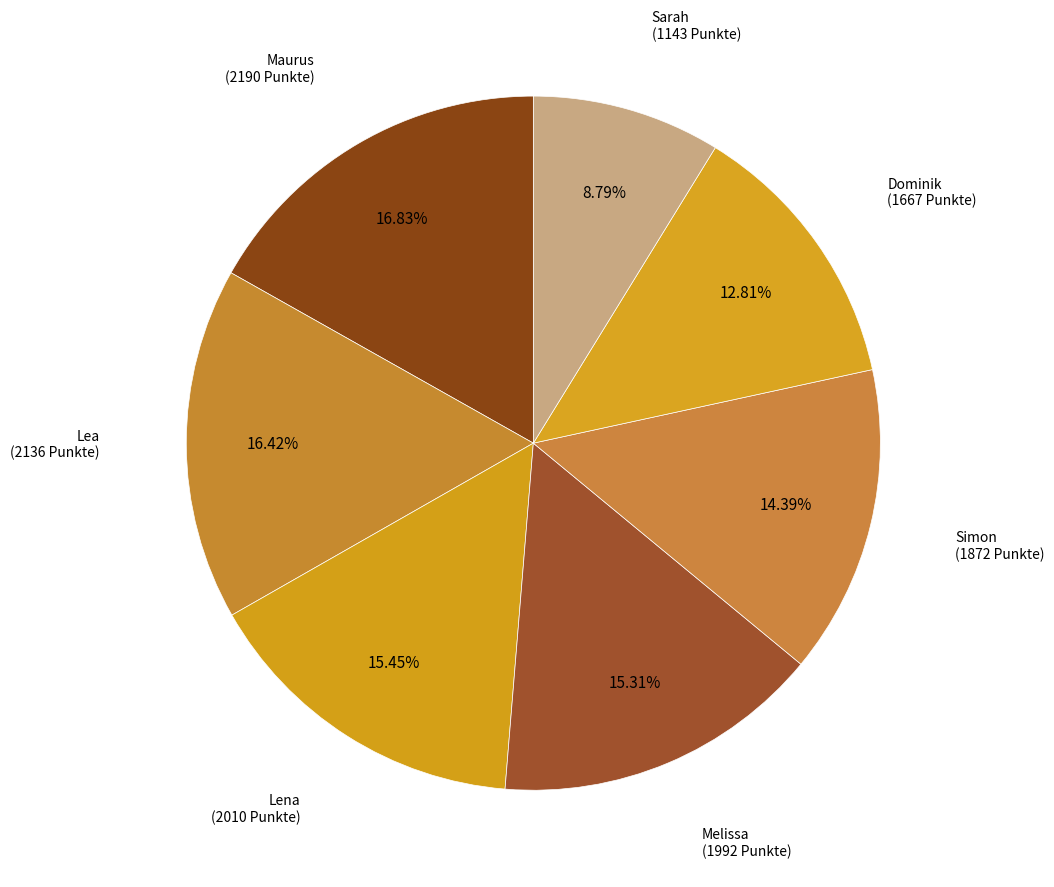

Between Maurus and Sarah, which is larger?

Maurus